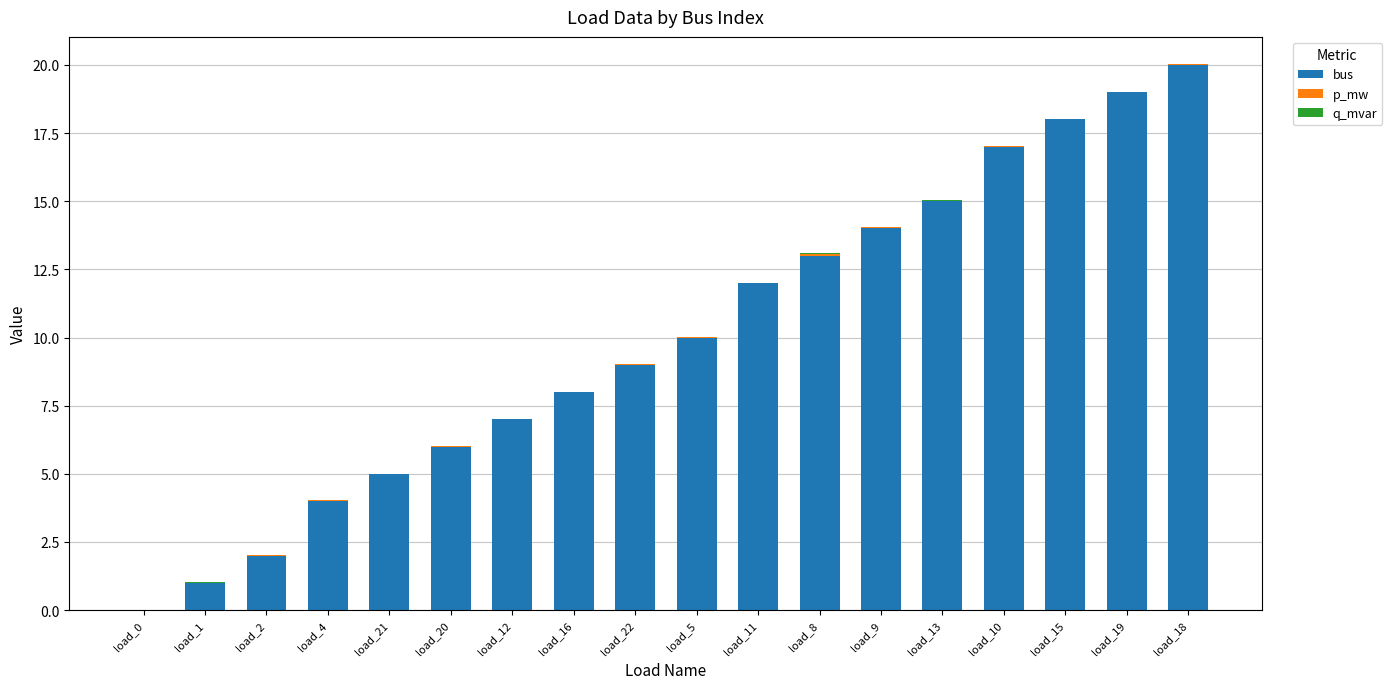

The value of bus at load_20 is 6.0. True or false?

True